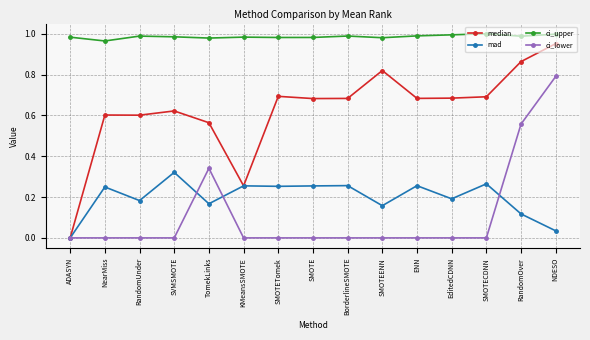

Does the chart have visible grid lines?

Yes